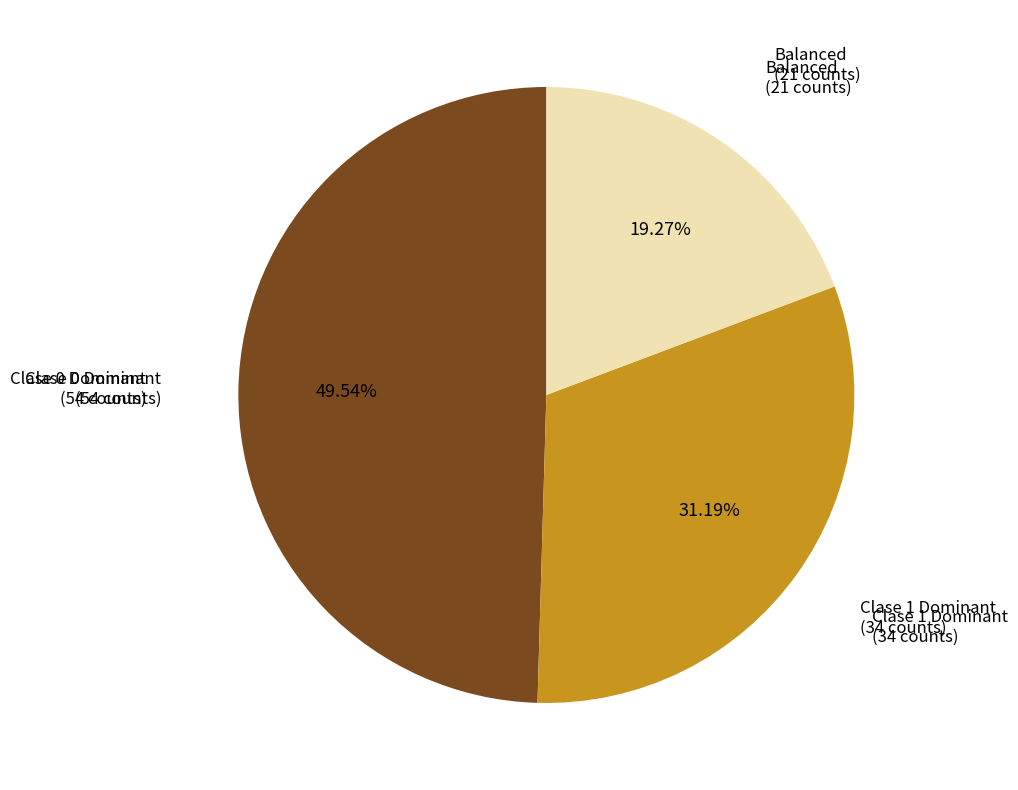

Is the sum of Clase 1 Dominant and Balanced greater than half?

Yes